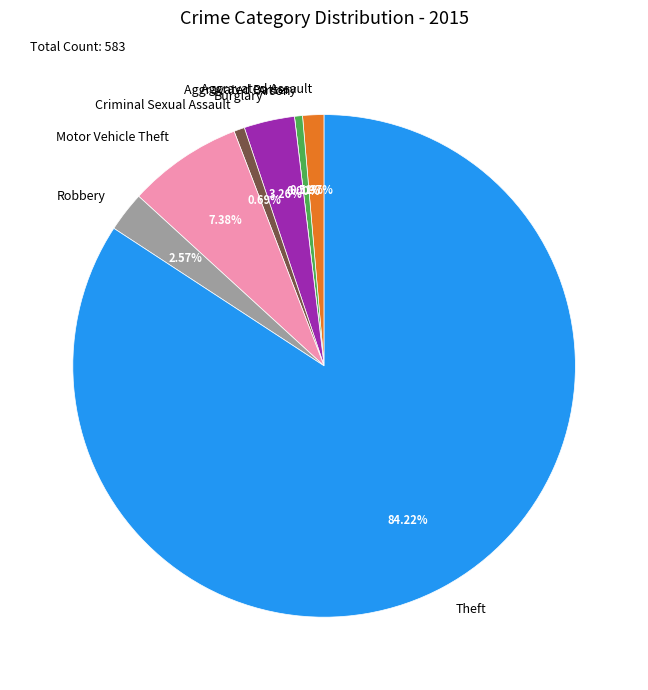

How many slices are in this pie chart?

8